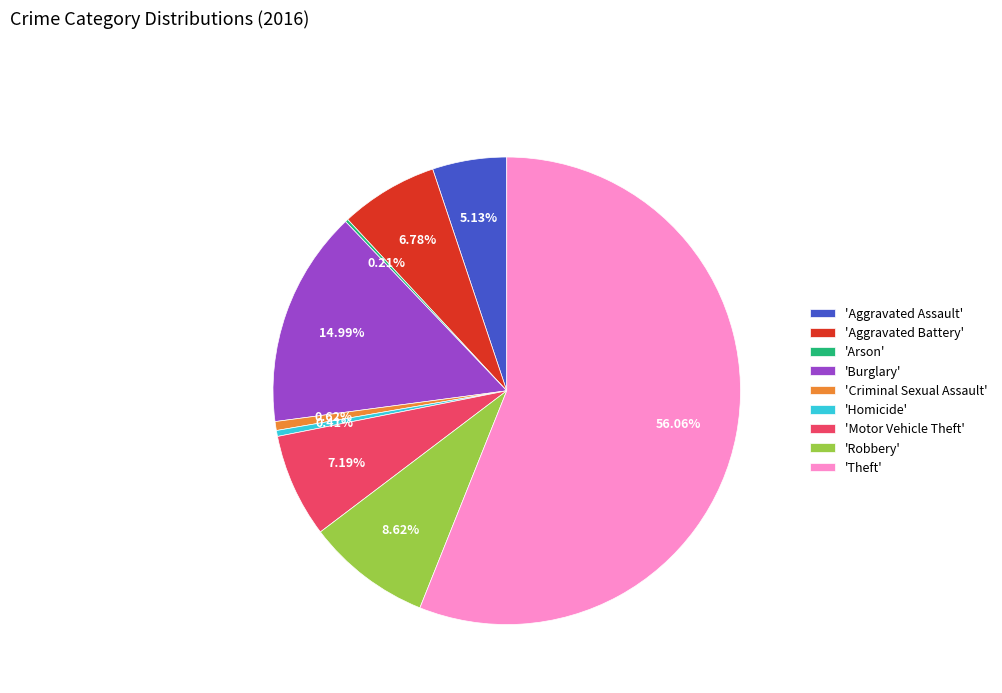

Do 'Aggravated Assault' and 'Criminal Sexual Assault' together represent more than half of the pie?

No